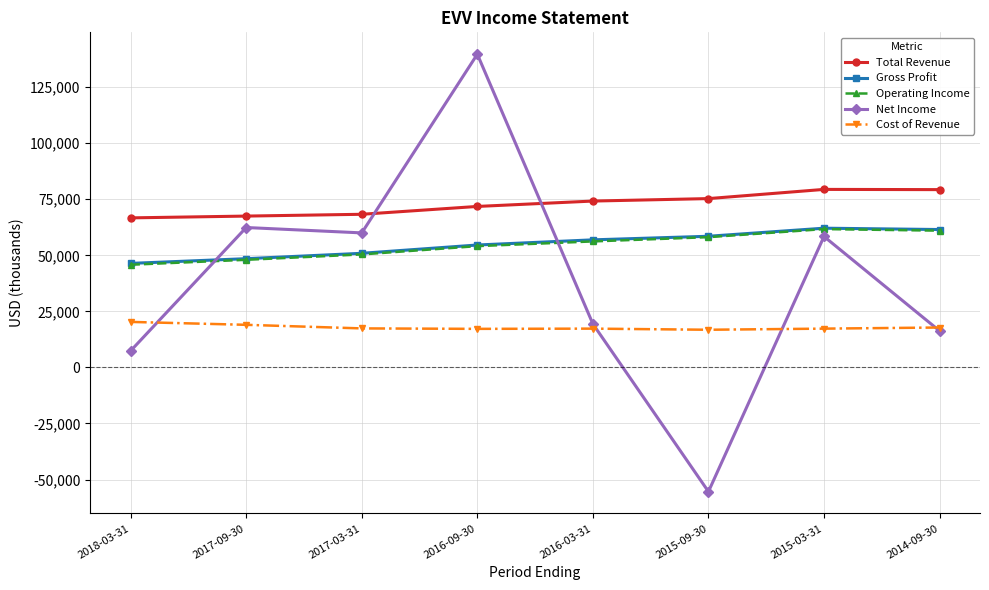

What is the minimum value for Gross Profit?

46400